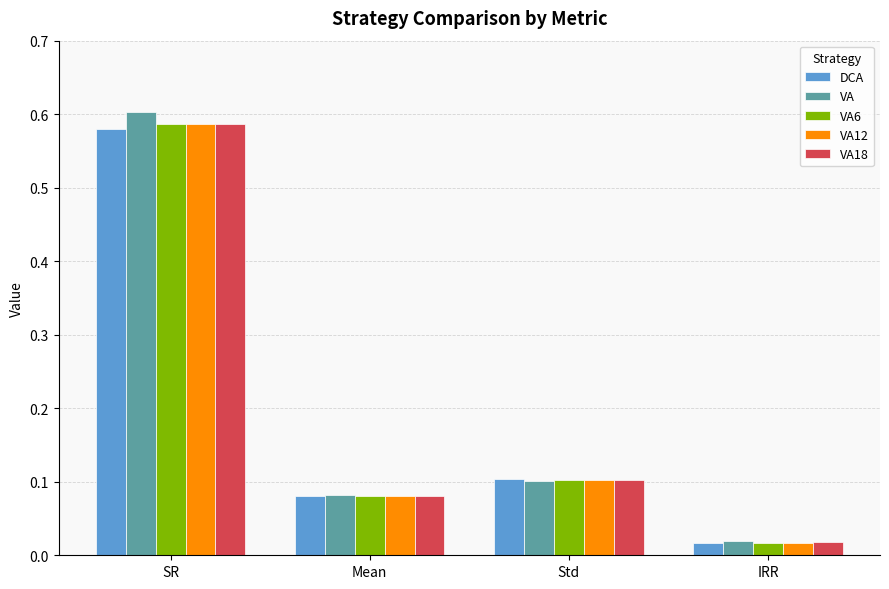

What is the total value across all series at Mean?

0.4